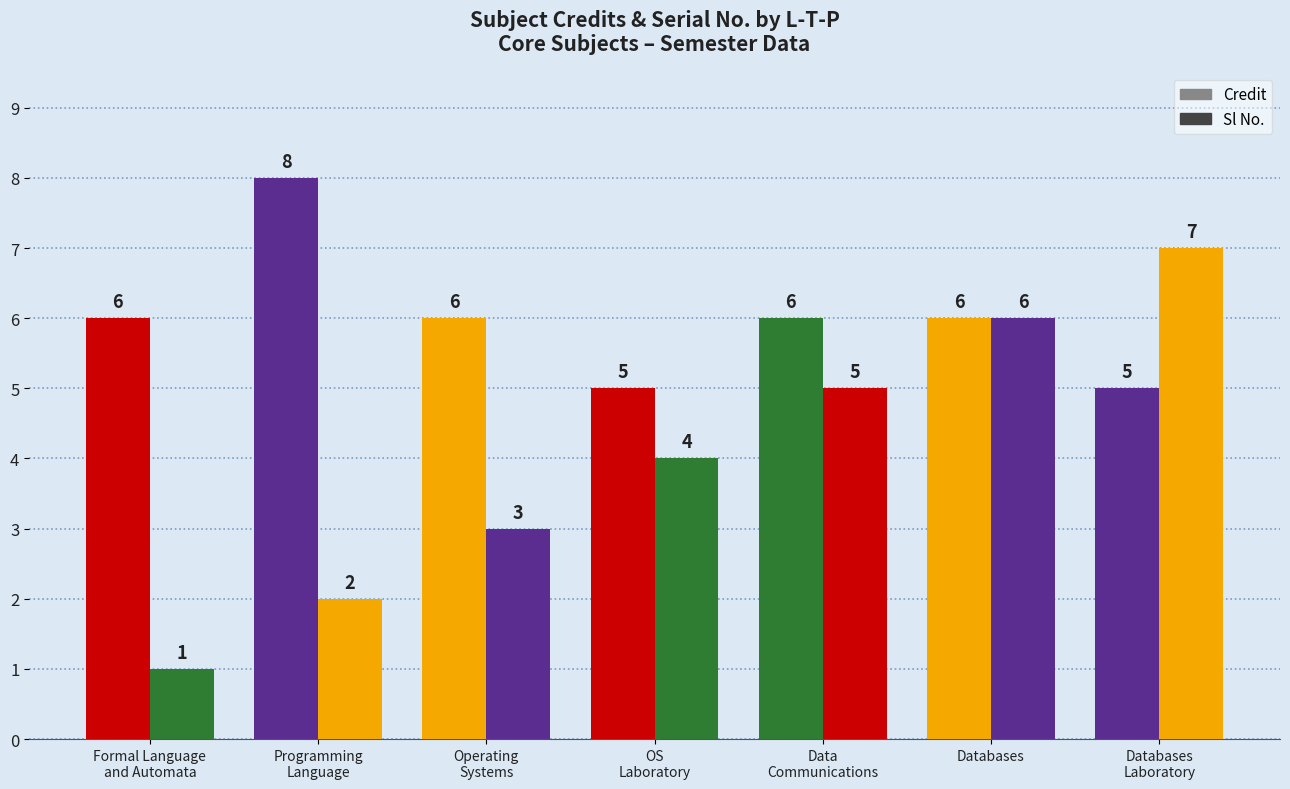

How many categories are shown in the chart?

7